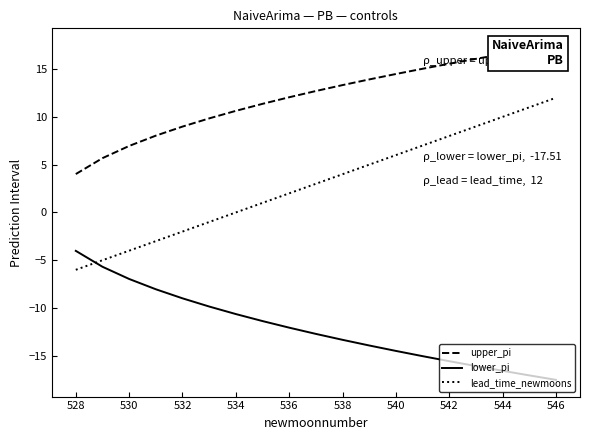

True or false: upper_pi has more than 0 points higher than both neighbors.

False